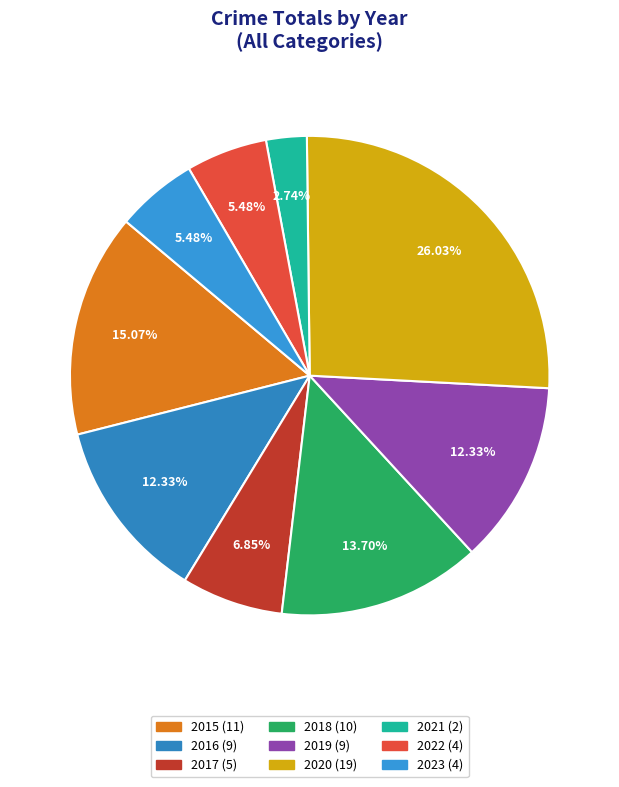

Which has a higher value, 2020 or 2015?

2020